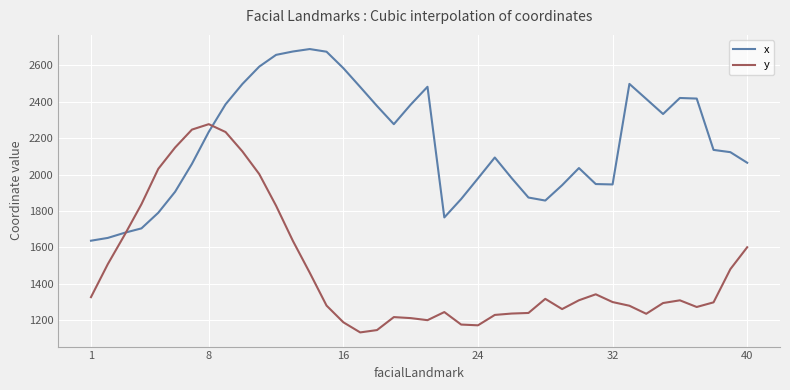

Which series has the largest range (max minus min)?

y